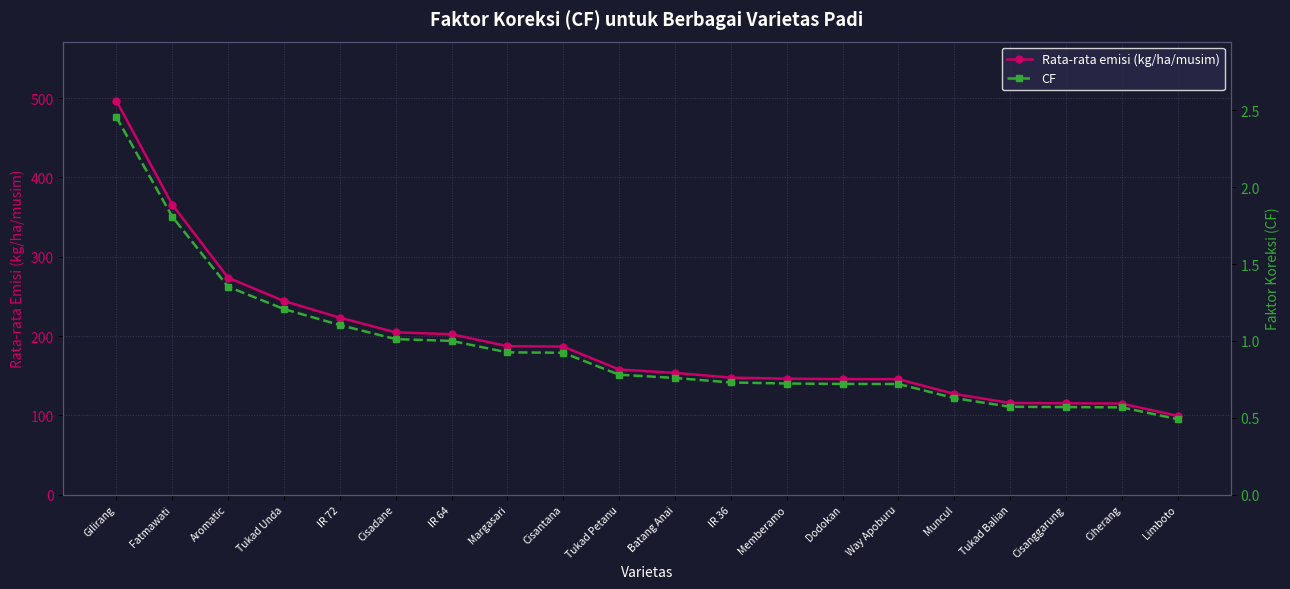

The CF series shows 0.6 at Tukad Balian. True or false?

True